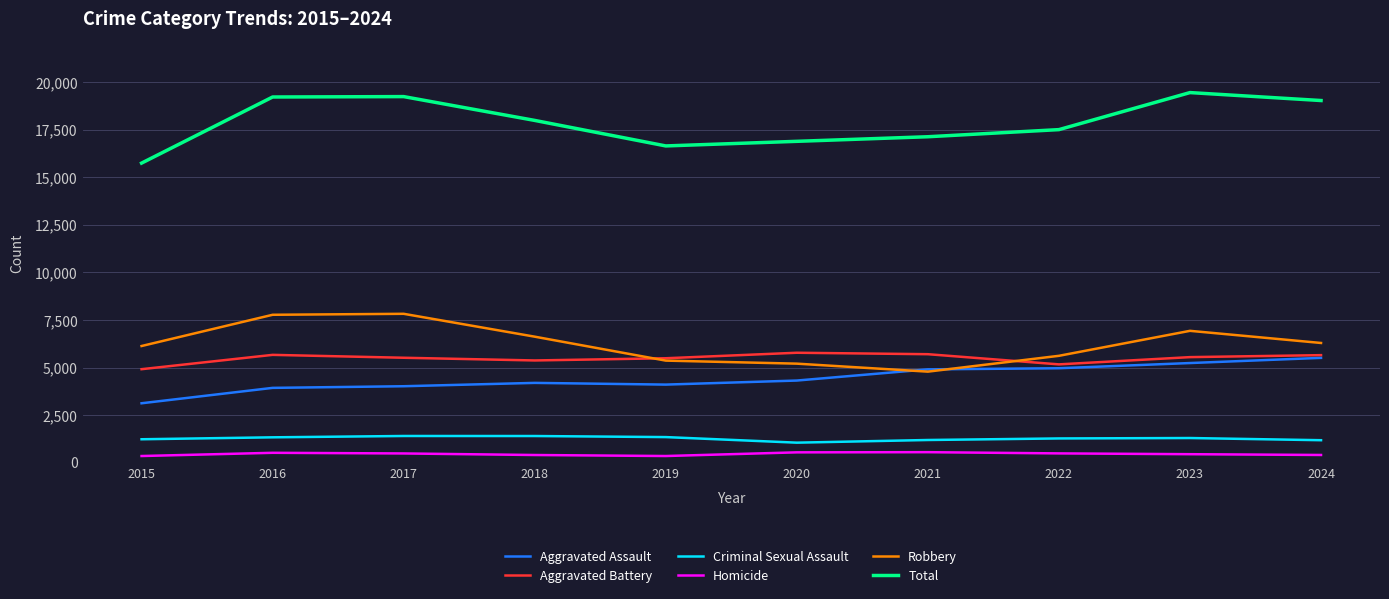

What are all the series names shown in the legend?

Aggravated Assault, Aggravated Battery, Criminal Sexual Assault, Homicide, Robbery, Total